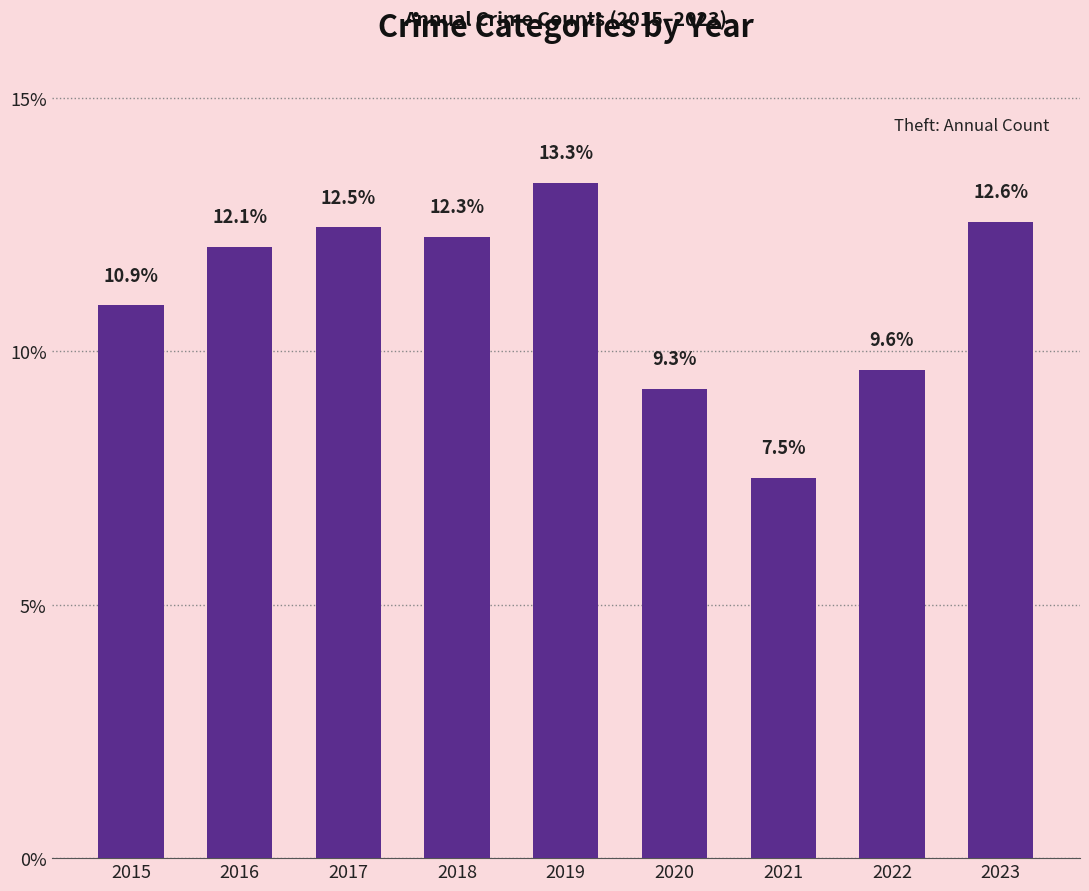

What is the sum of the values at 2015 and 2019?

24.2